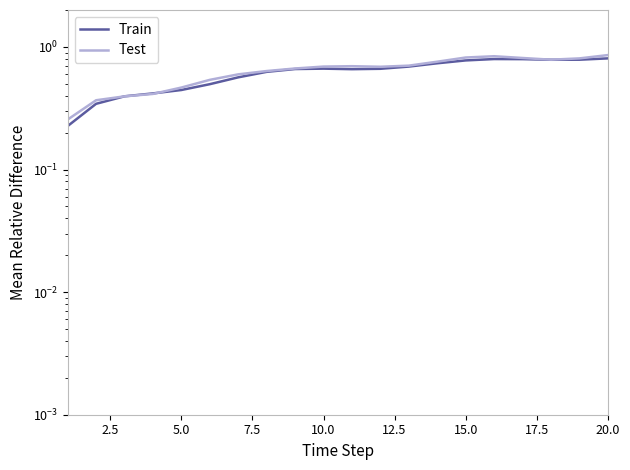

Reading right to left, list all the values displayed in this chart.

ID: 0.8	0.8	0.8	0.8	0.8	0.8	0.7	0.7	0.7	0.7	0.7	0.7	0.6	0.6	0.5	0.4	0.4	0.4	0.3	0.2
FDCODE: 0.9	0.8	0.8	0.8	0.8	0.8	0.8	0.7	0.7	0.7	0.7	0.7	0.6	0.6	0.5	0.5	0.4	0.4	0.4	0.3